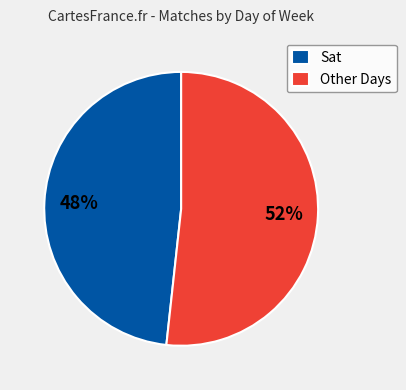

Count the number of slices in the pie.

2